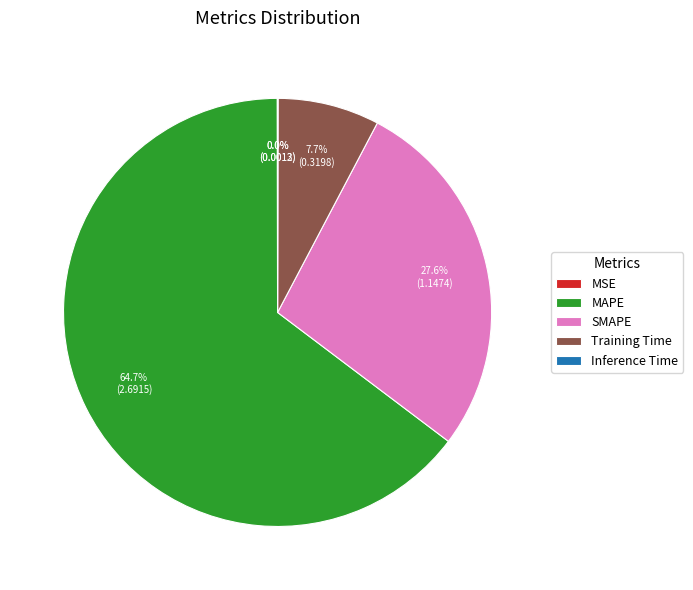

True or false: Training Time accounts for 2% of the total.

False